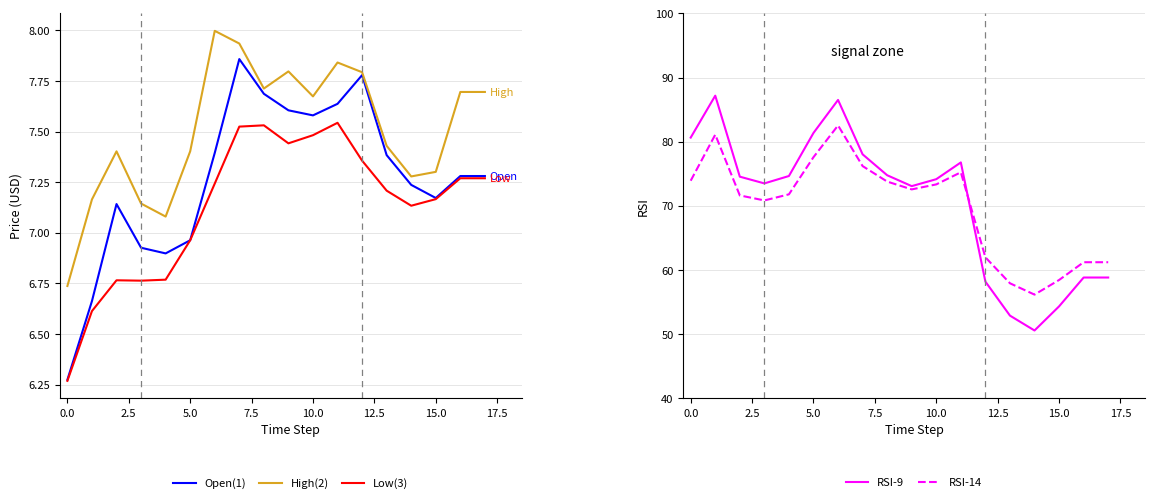

Which has a higher value, 17.5 or 15?

17.5